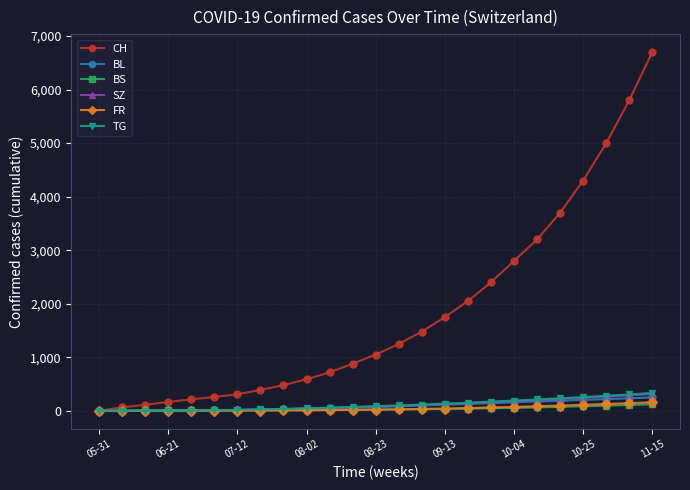

Which series has the largest total across all categories?

CH